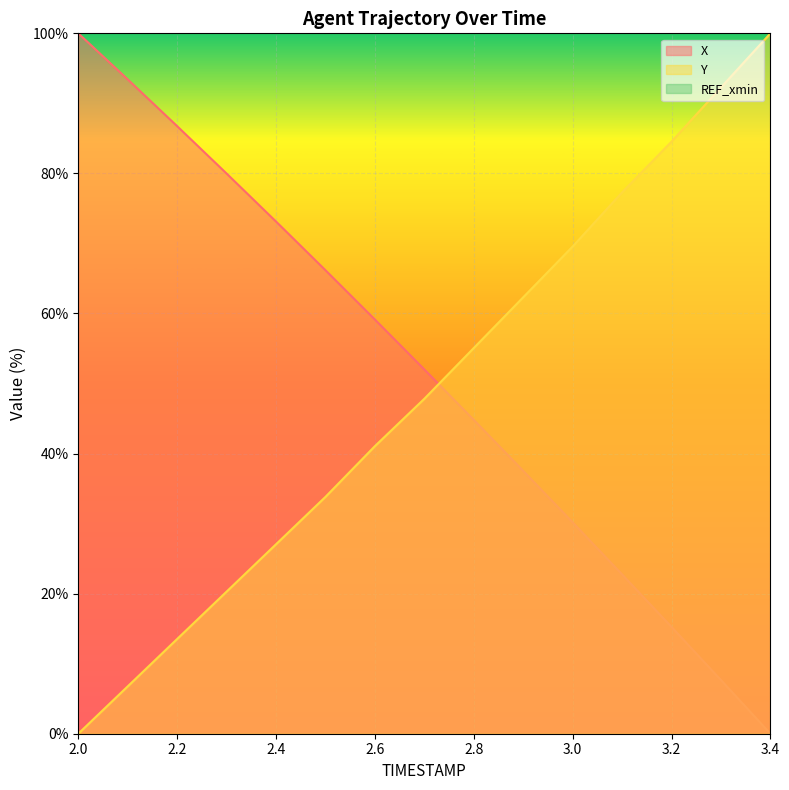

What is the value of the Y point at the 4th from the left?

20.3